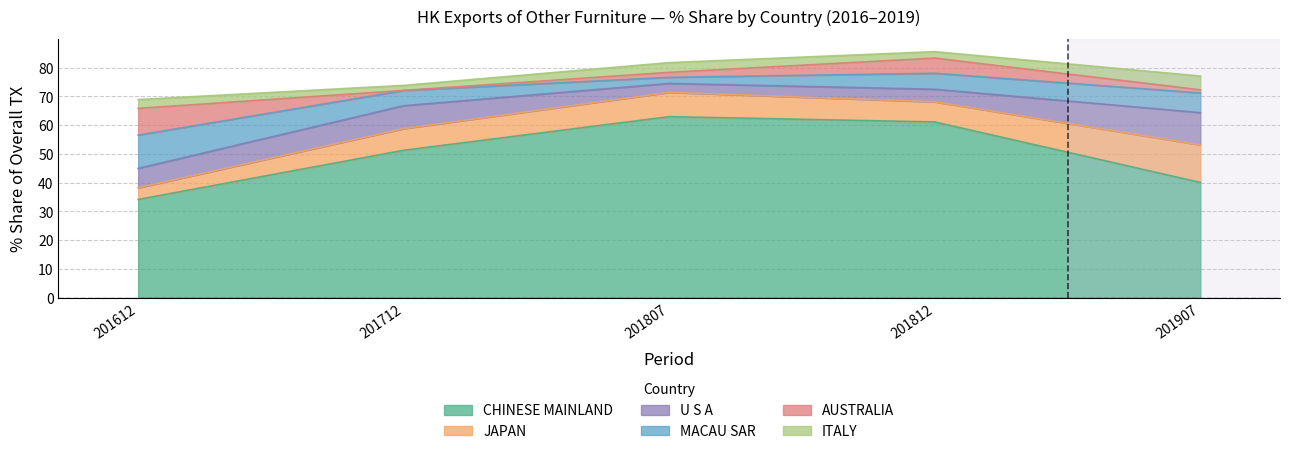

What is the maximum value for 201612_Share?

34.2